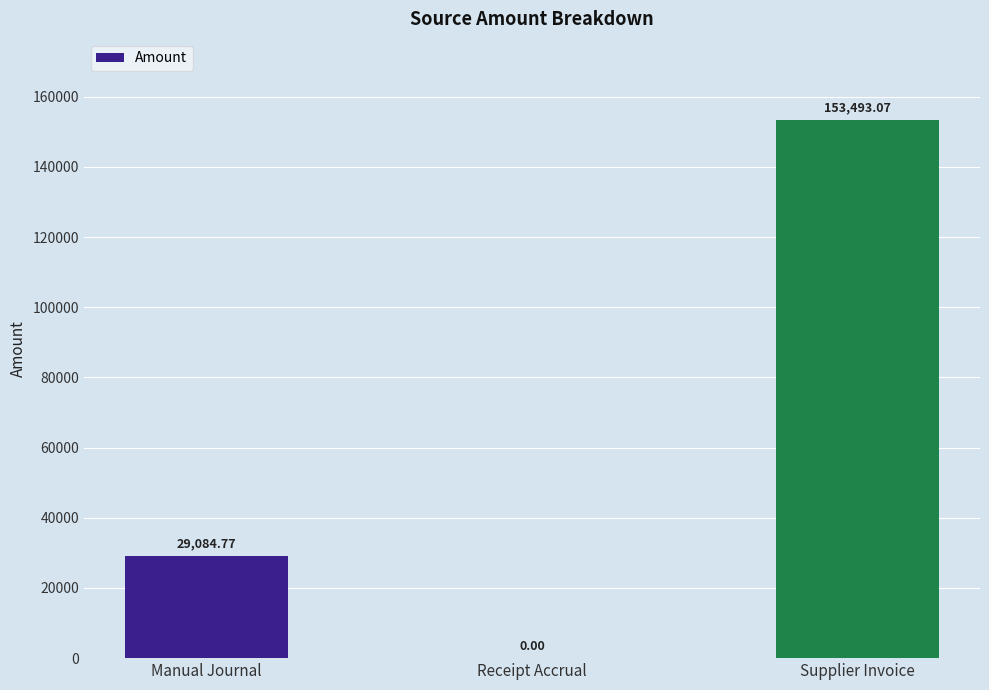

What is the sum of all values?

182577.8